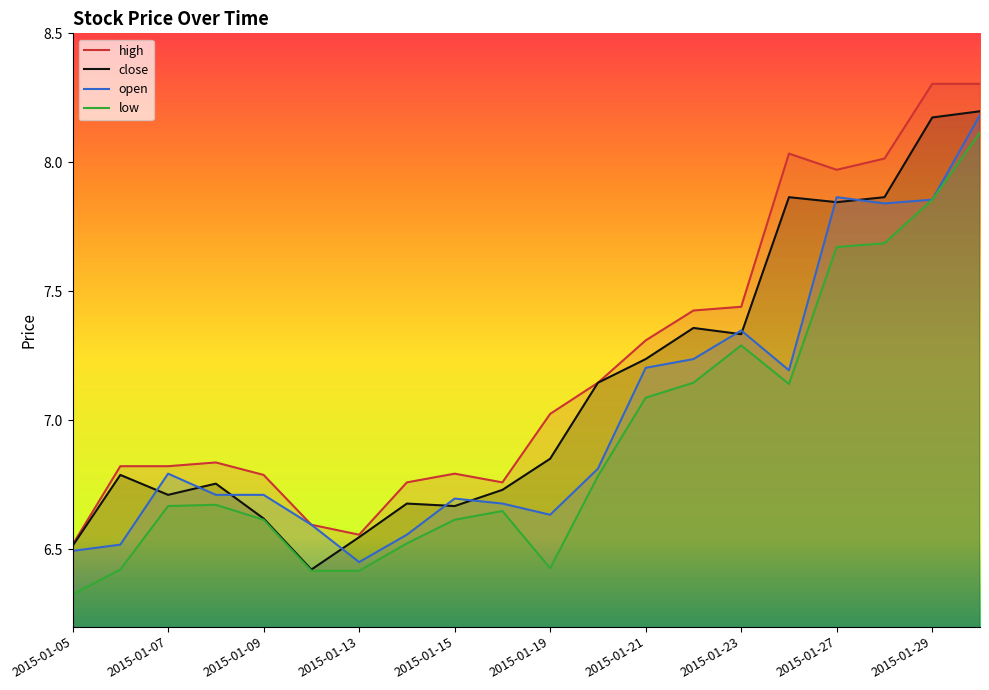

How many interior local valleys does the close series have?

5